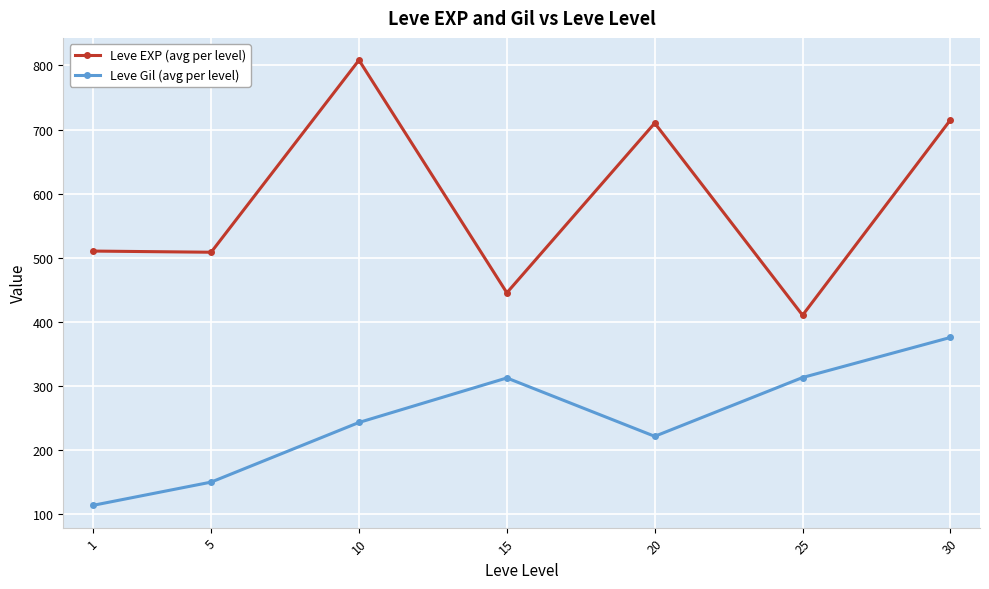

What is the sum of the Leve Gil (avg per level) values at 10 and 15?

554.5